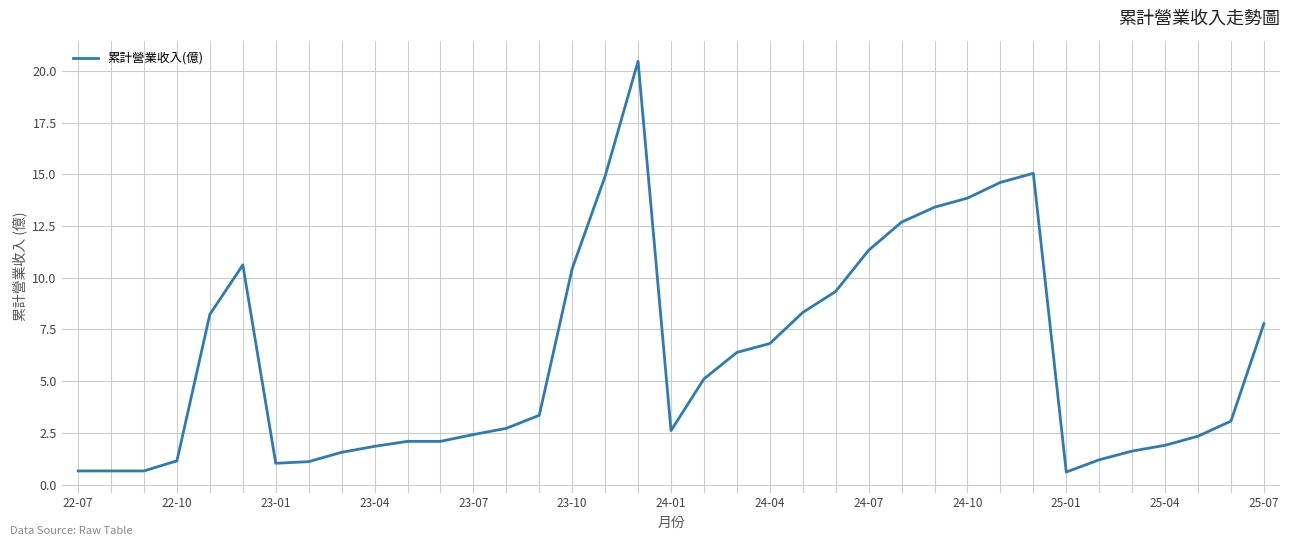

What is the difference between the maximum and minimum values?

19.9